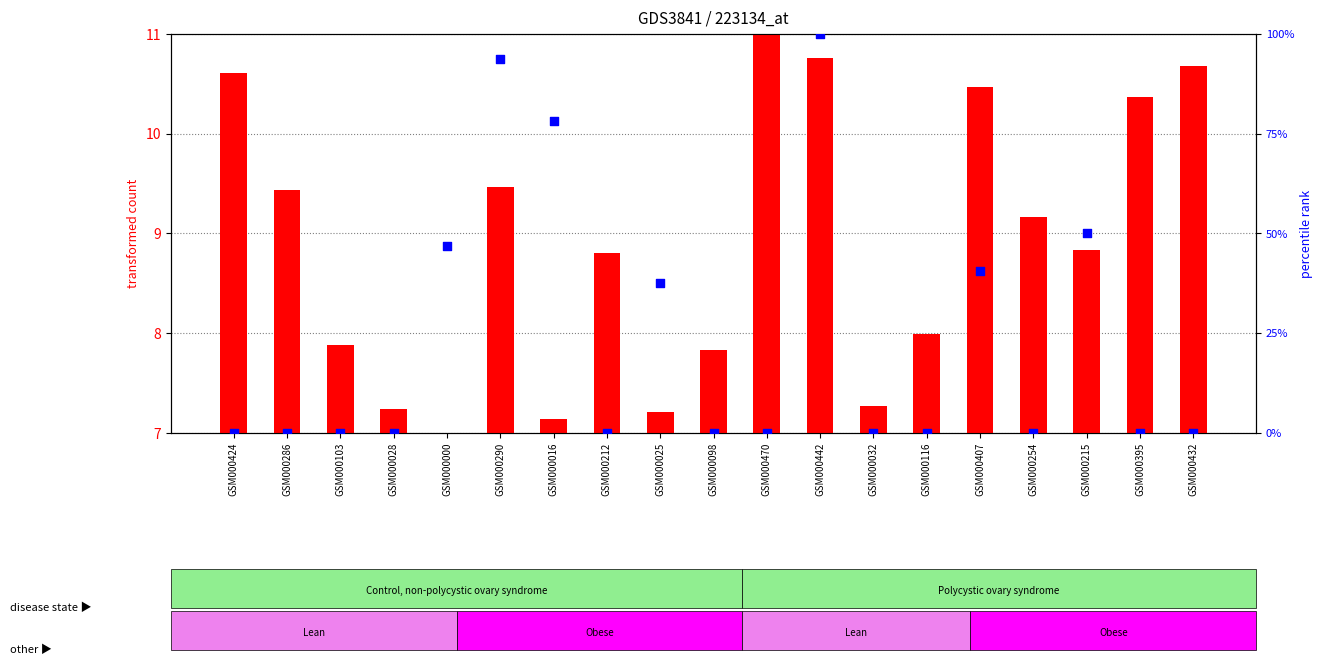

Is the value of percentile rank within the sample at GSM000286 greater than the value of transformed count at GSM000215?

No